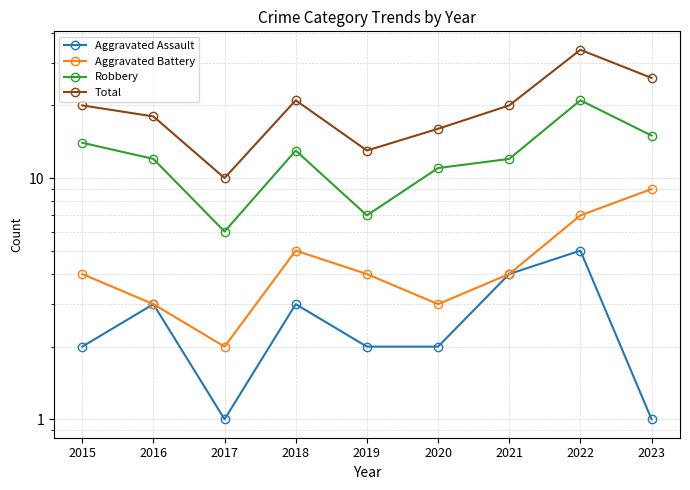

Does the chart display data point markers on the line(s)?

Yes